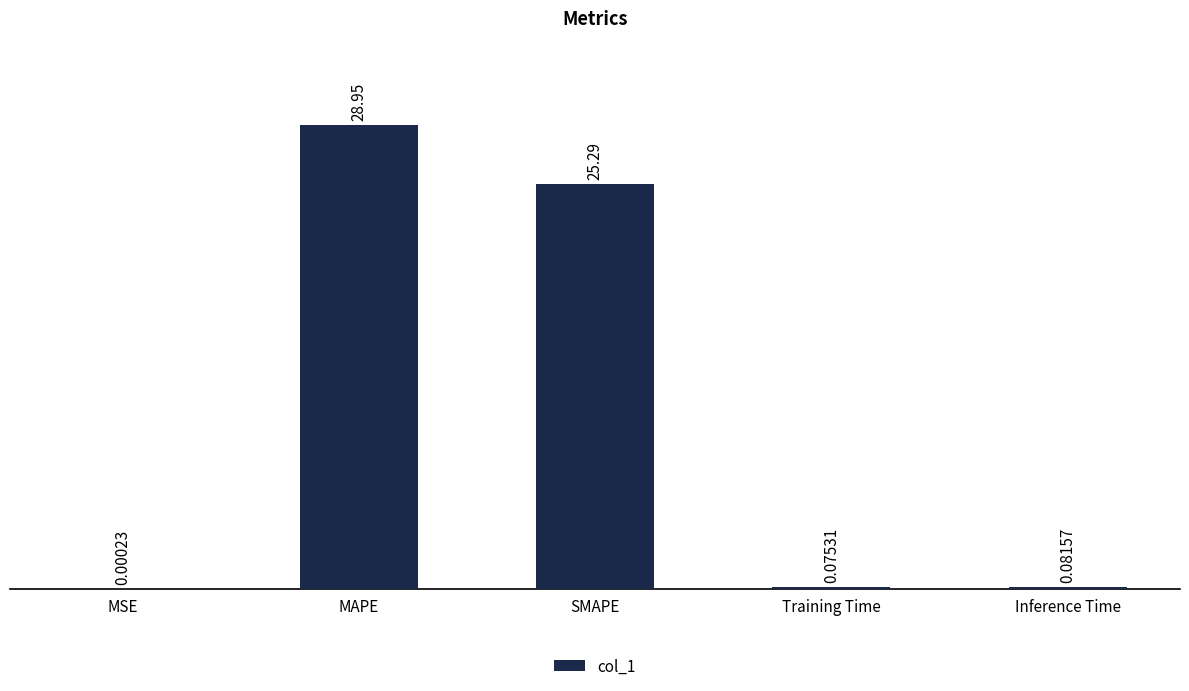

Which category has the highest value across all series?

MAPE